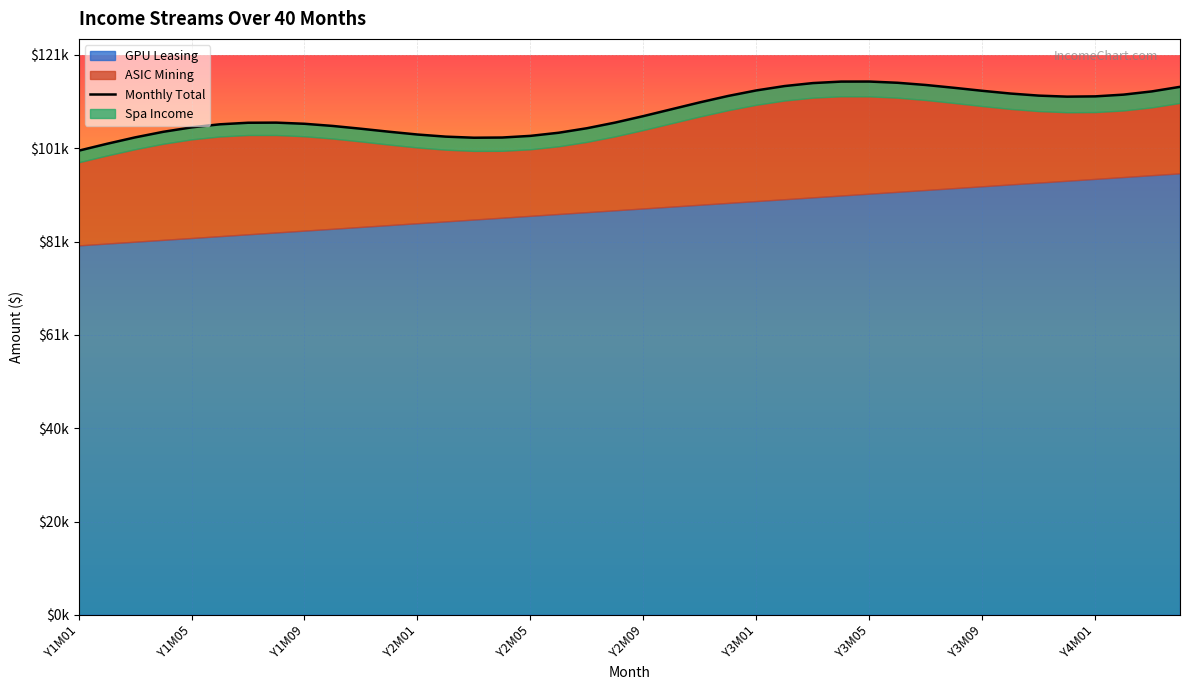

Which label corresponds to the smallest value in the chart?

Y1M01